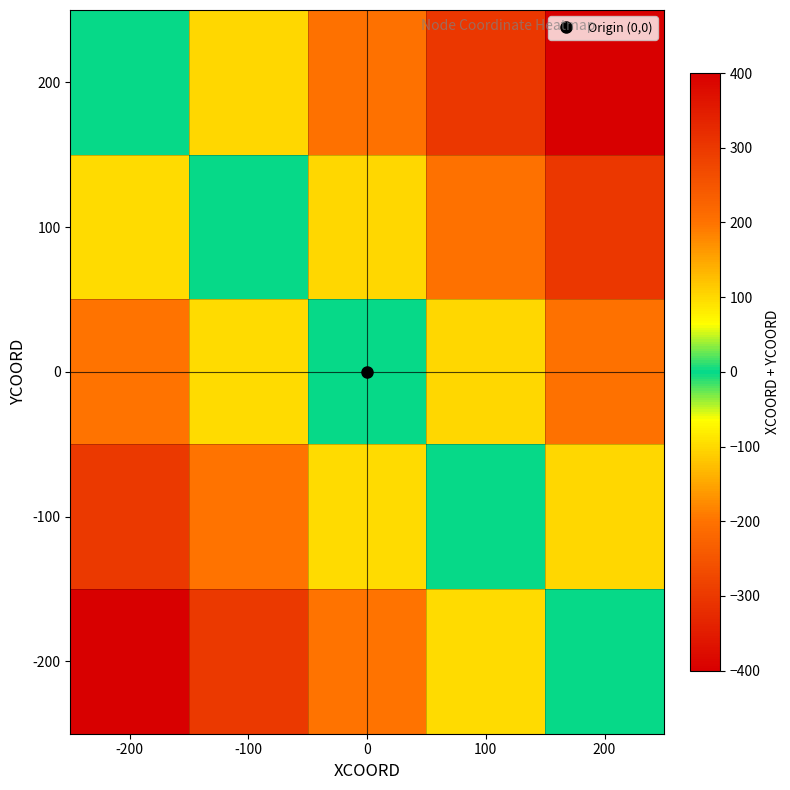

At which category is the sum across all series the highest?

200